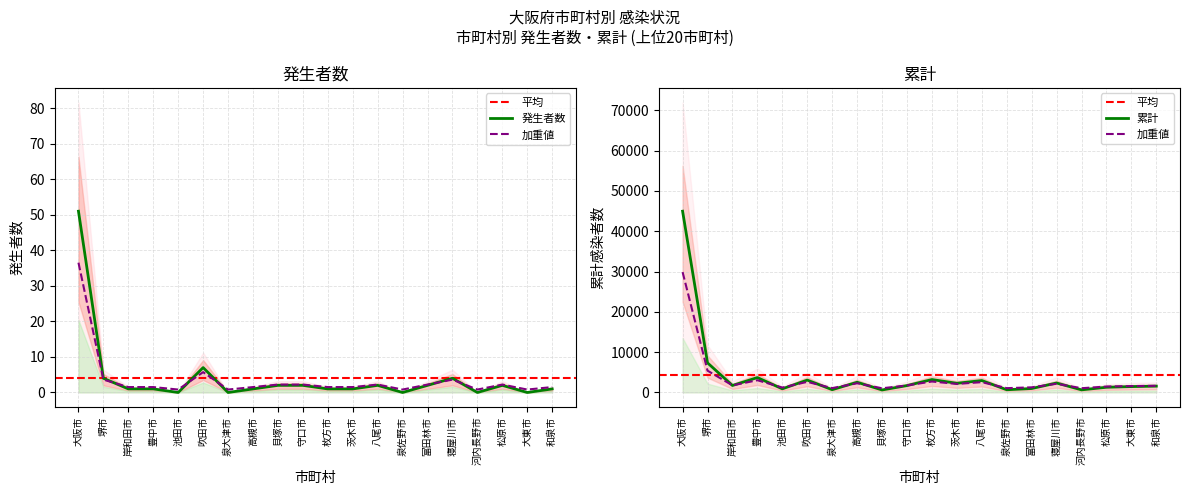

Is it true that 累計 equals 3028 at 茨木市?

False